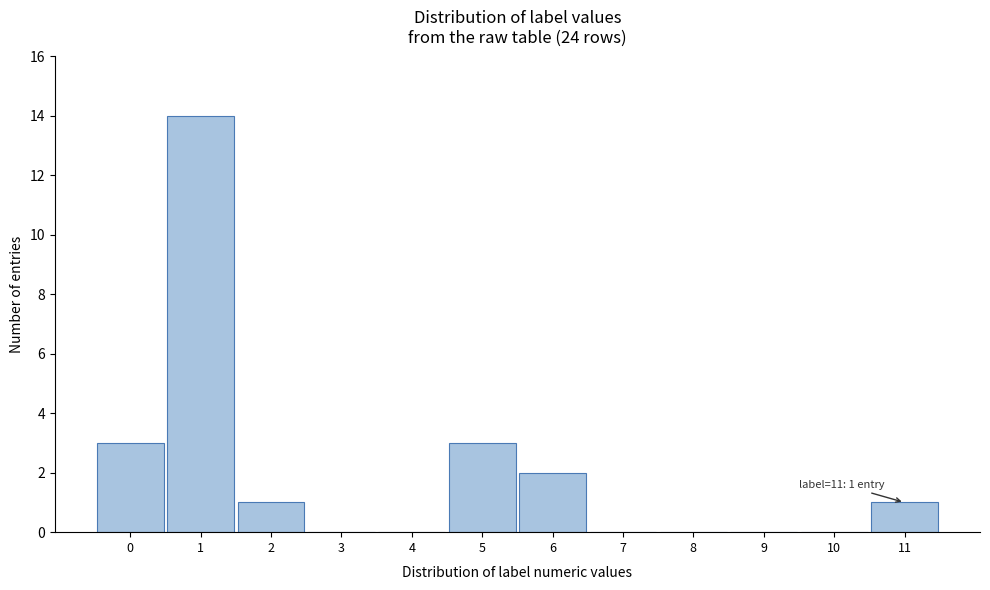

Reading left to right, what are all the values shown in this chart?

0=3	1=14	2=1	3=0	4=0	5=3	6=2	7=0	8=0	9=0	10=0	11=1